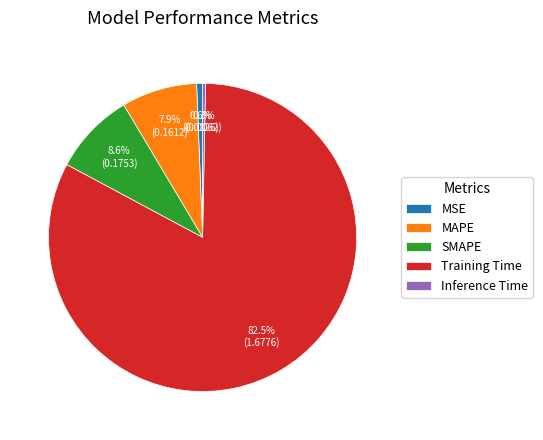

What percentage is NOT represented by Inference Time?

99.7%